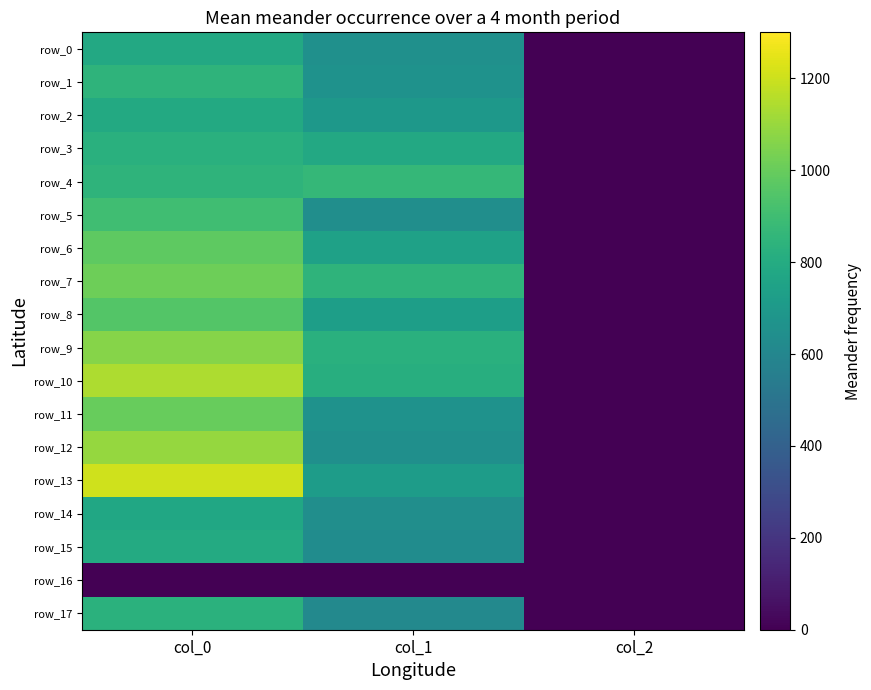

What is the difference between the maximum and minimum values in the row_7 series?

1011.3